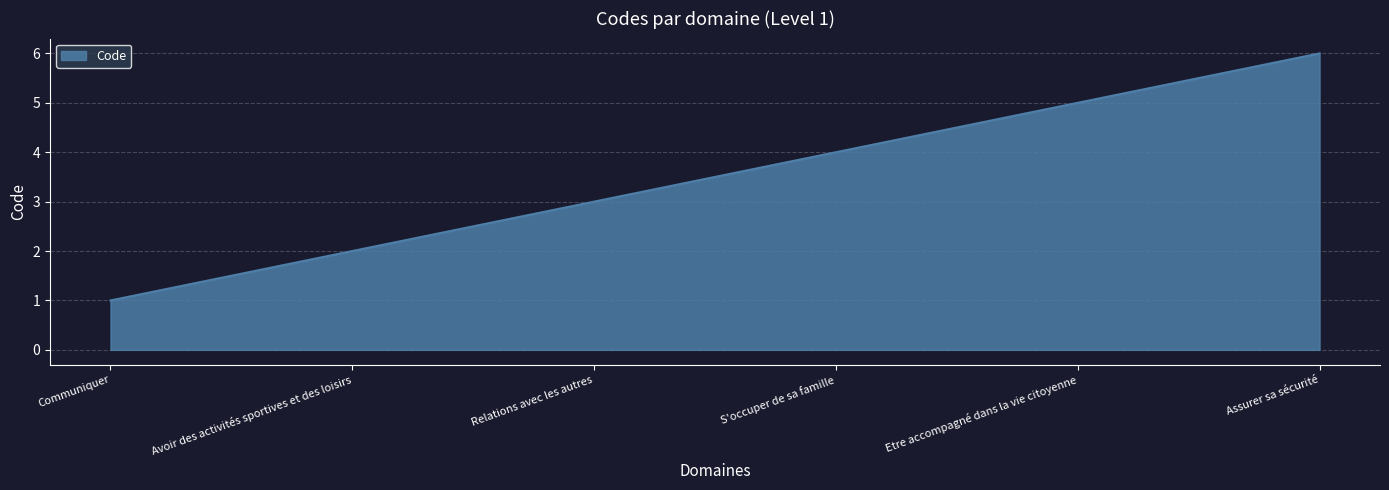

What is the sum of all values?

21